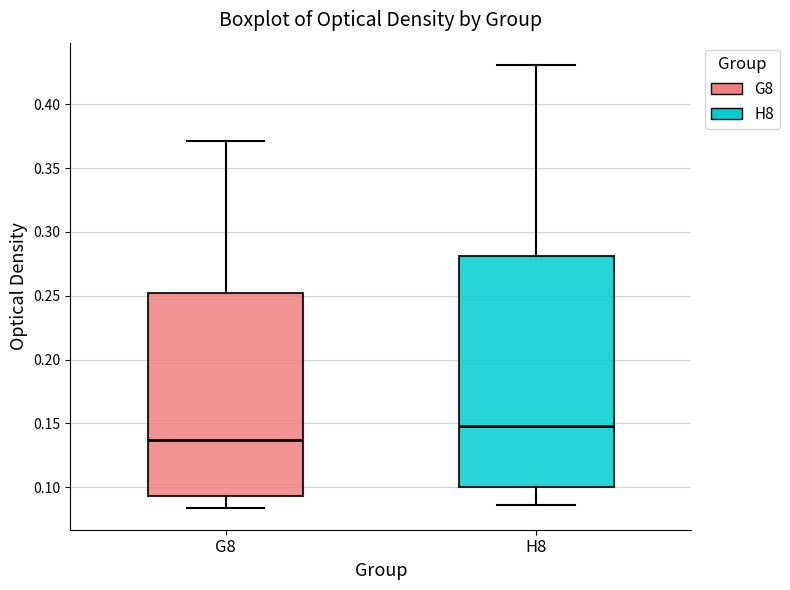

Reading left to right, transcribe this box plot: for each box, give where its median line is, the range the box spans, and where its two whiskers end, as read against the y-axis. The values are not printed on the chart, so give them approximately, as read against the axis.

G8: median 0.135, box 0.095 to 0.250, whiskers 0.085 to 0.370
H8: median 0.150, box 0.100 to 0.280, whiskers 0.085 to 0.430